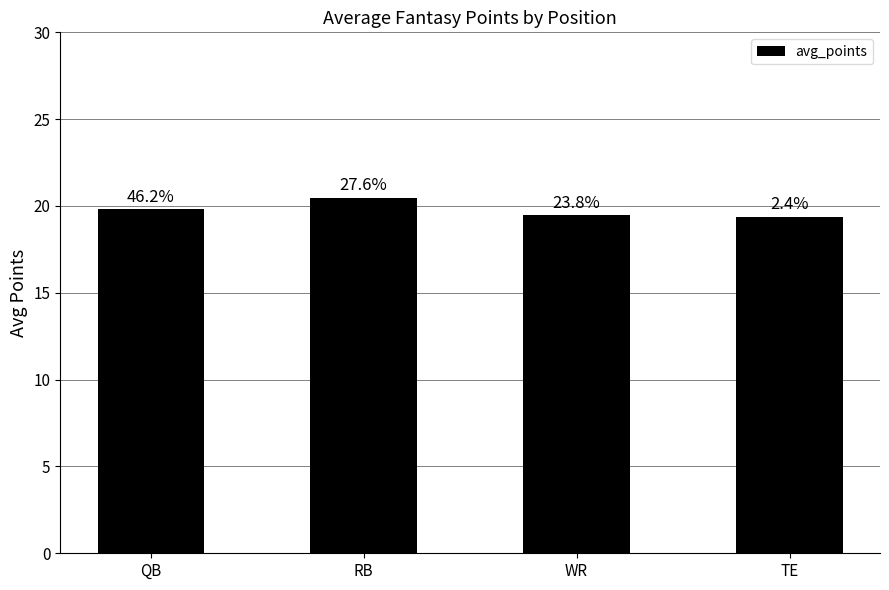

Does the chart contain any negative values?

No